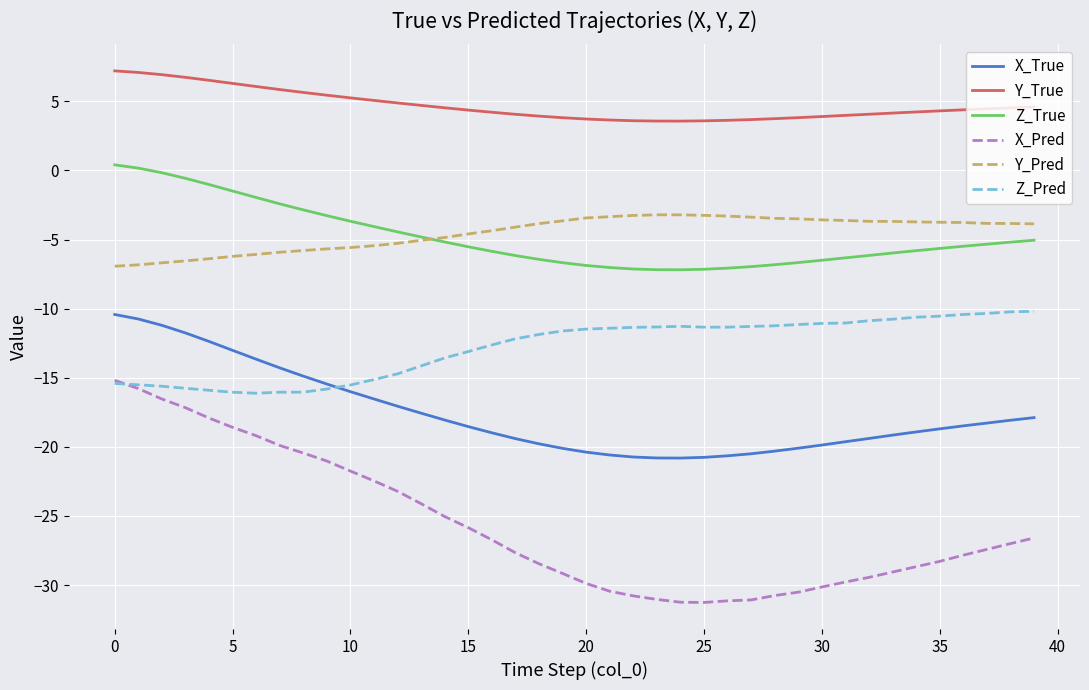

What are all the series names shown in the legend?

X_True, Y_True, Z_True, X_Pred, Y_Pred, Z_Pred